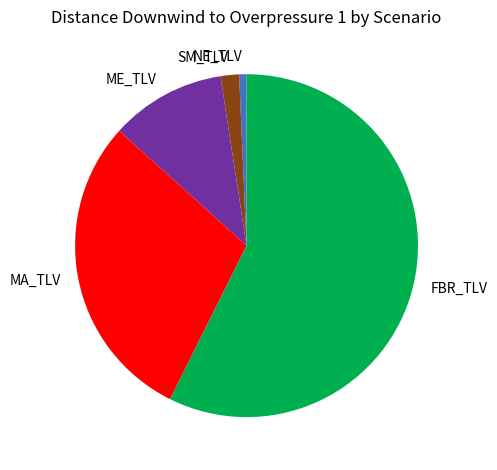

Combined, do ME_TLV and NE_TLV account for over 50%?

No